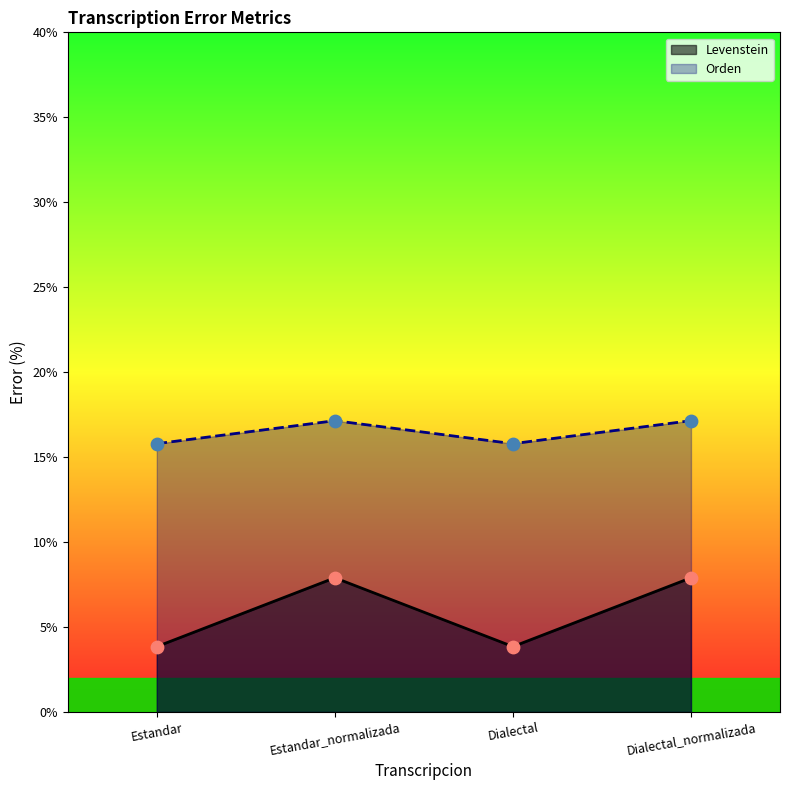

At which category is the sum across all series the highest?

Estandar_normalizada